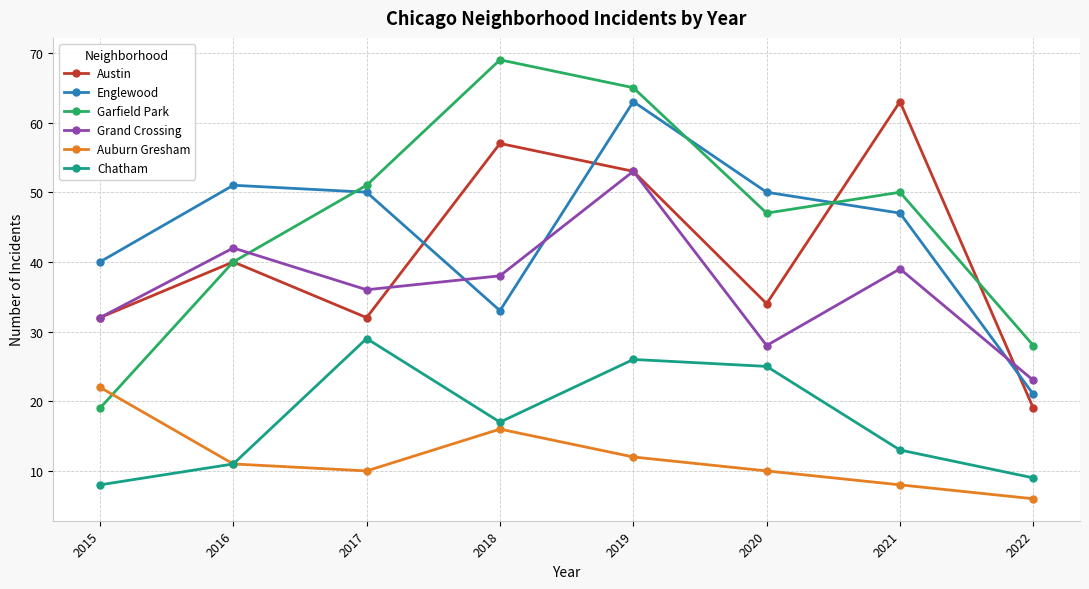

Which series has the largest total across all categories?

Garfield Park